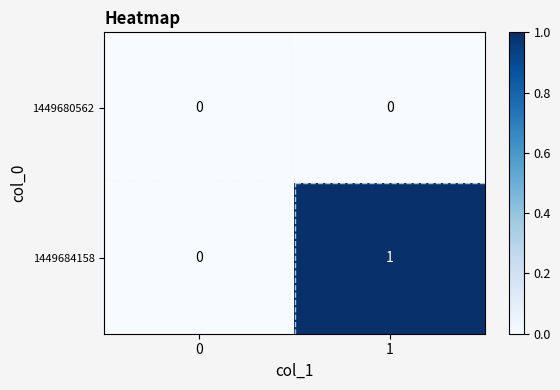

Which series has the largest range (max minus min)?

1449684158